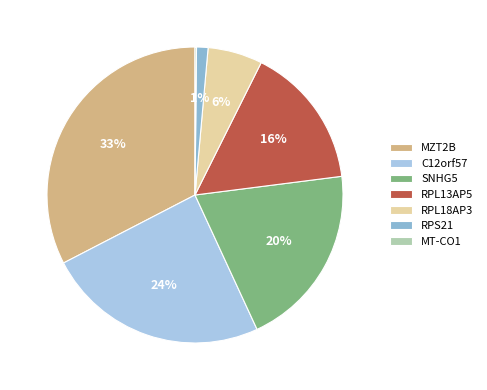

What is the ratio of the value at MZT2B to the value at SNHG5?

1.6